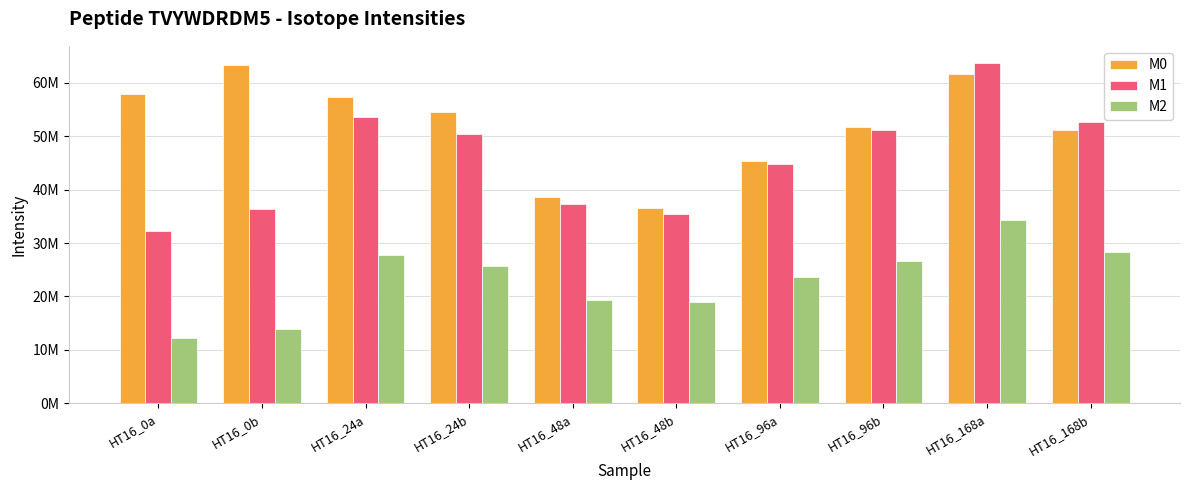

What are all the series names shown in the legend?

M0, M1, M2